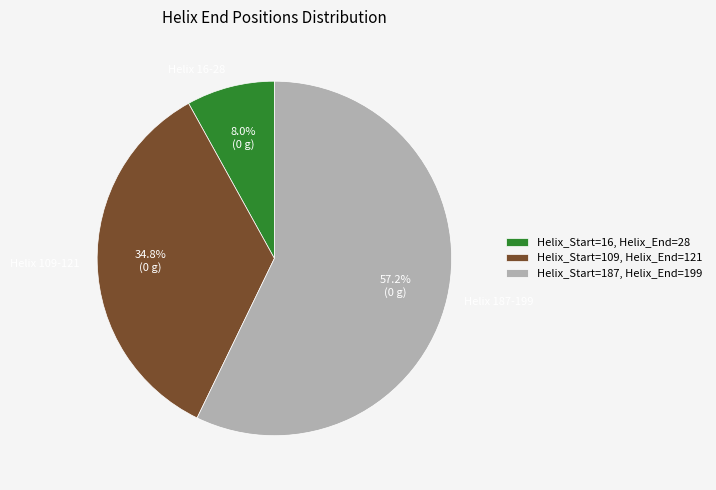

Which category has the biggest portion of the pie?

Helix 187-199